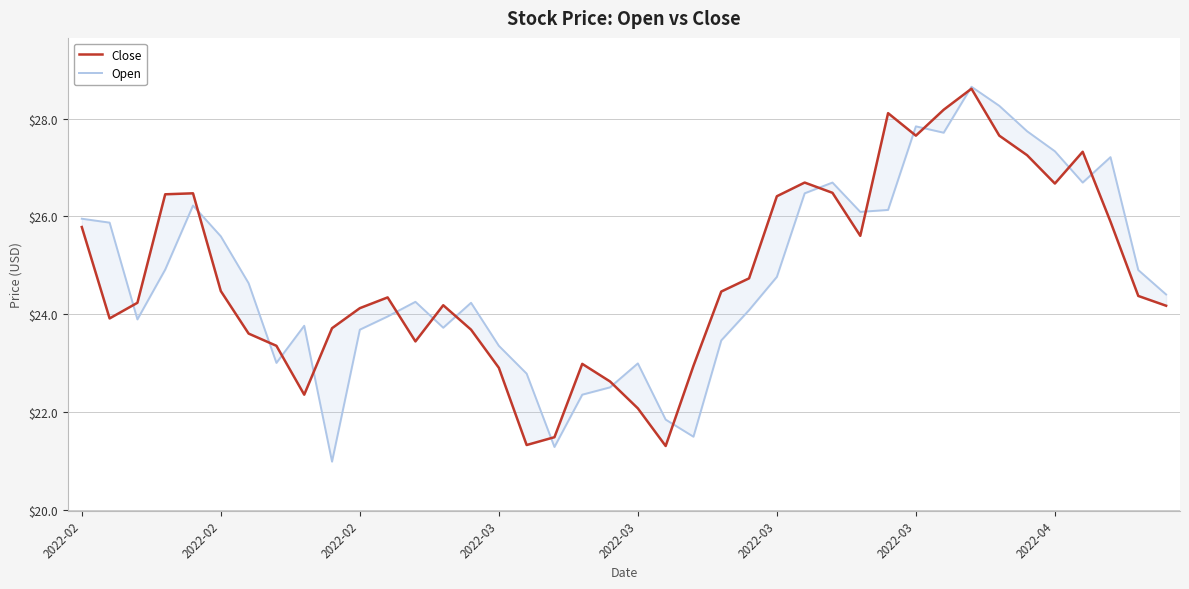

What are all the series names shown in the legend?

Close, Open